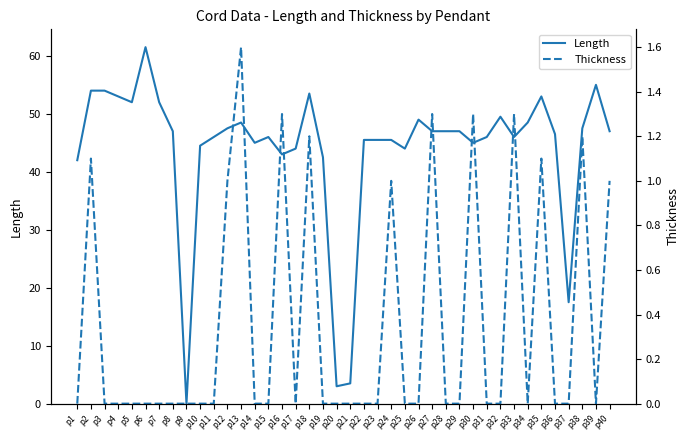

What is the difference between the maximum and second lowest values in the Thickness series?

1.6